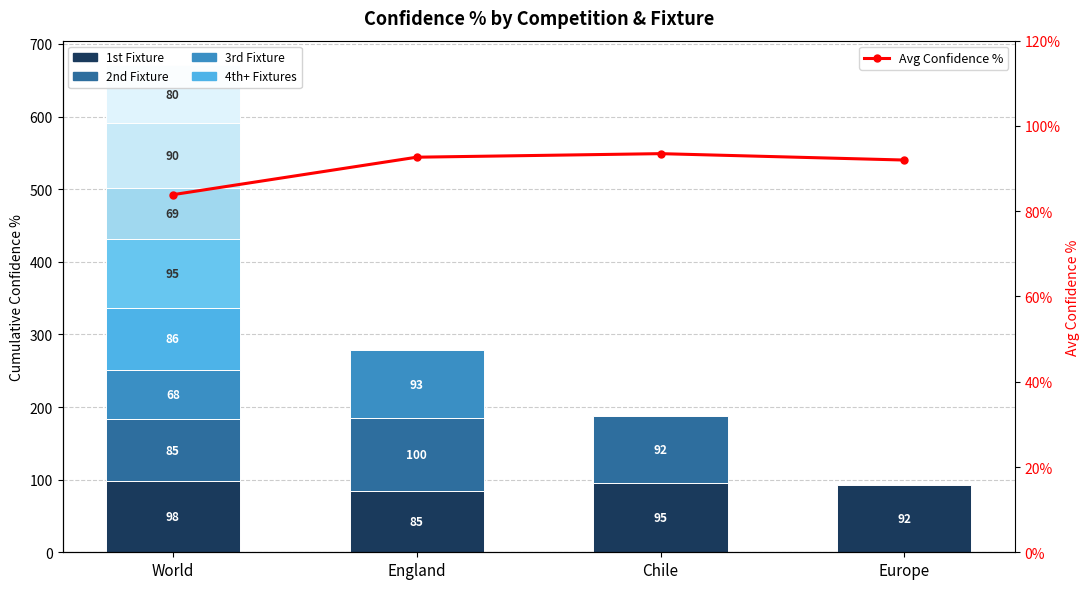

Approximately how many times larger is the value at England compared to Chile?

1.0